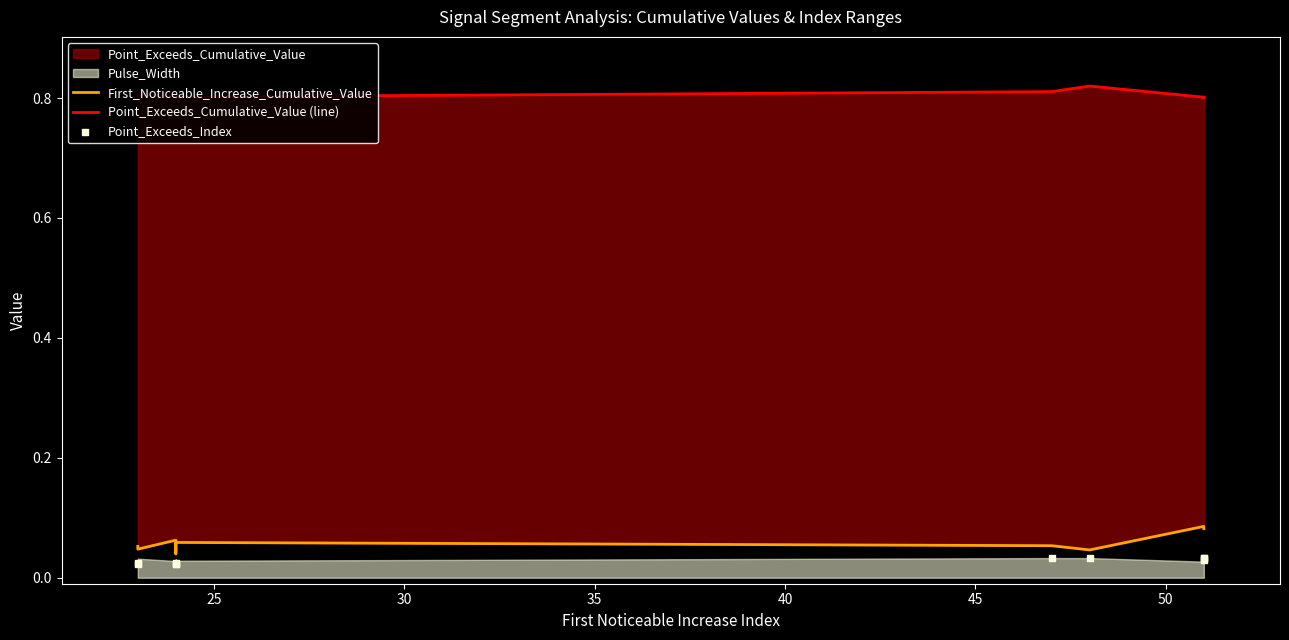

Which series reaches the minimum Y coordinate?

Point_Exceeds_Index